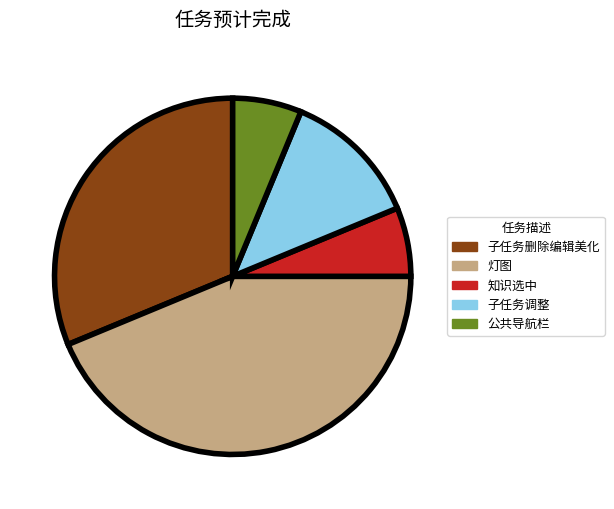

Is there a majority slice in this chart?

No